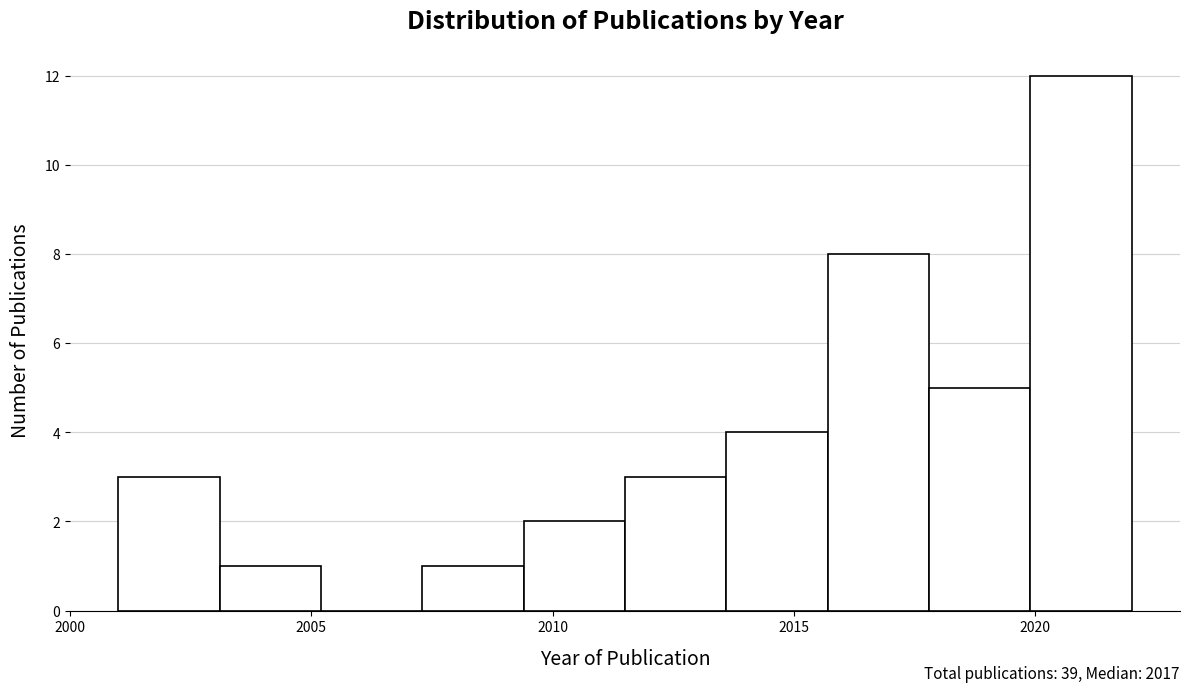

Over which range of the x-axis is the bar tallest?

2019.9 to 2022.0